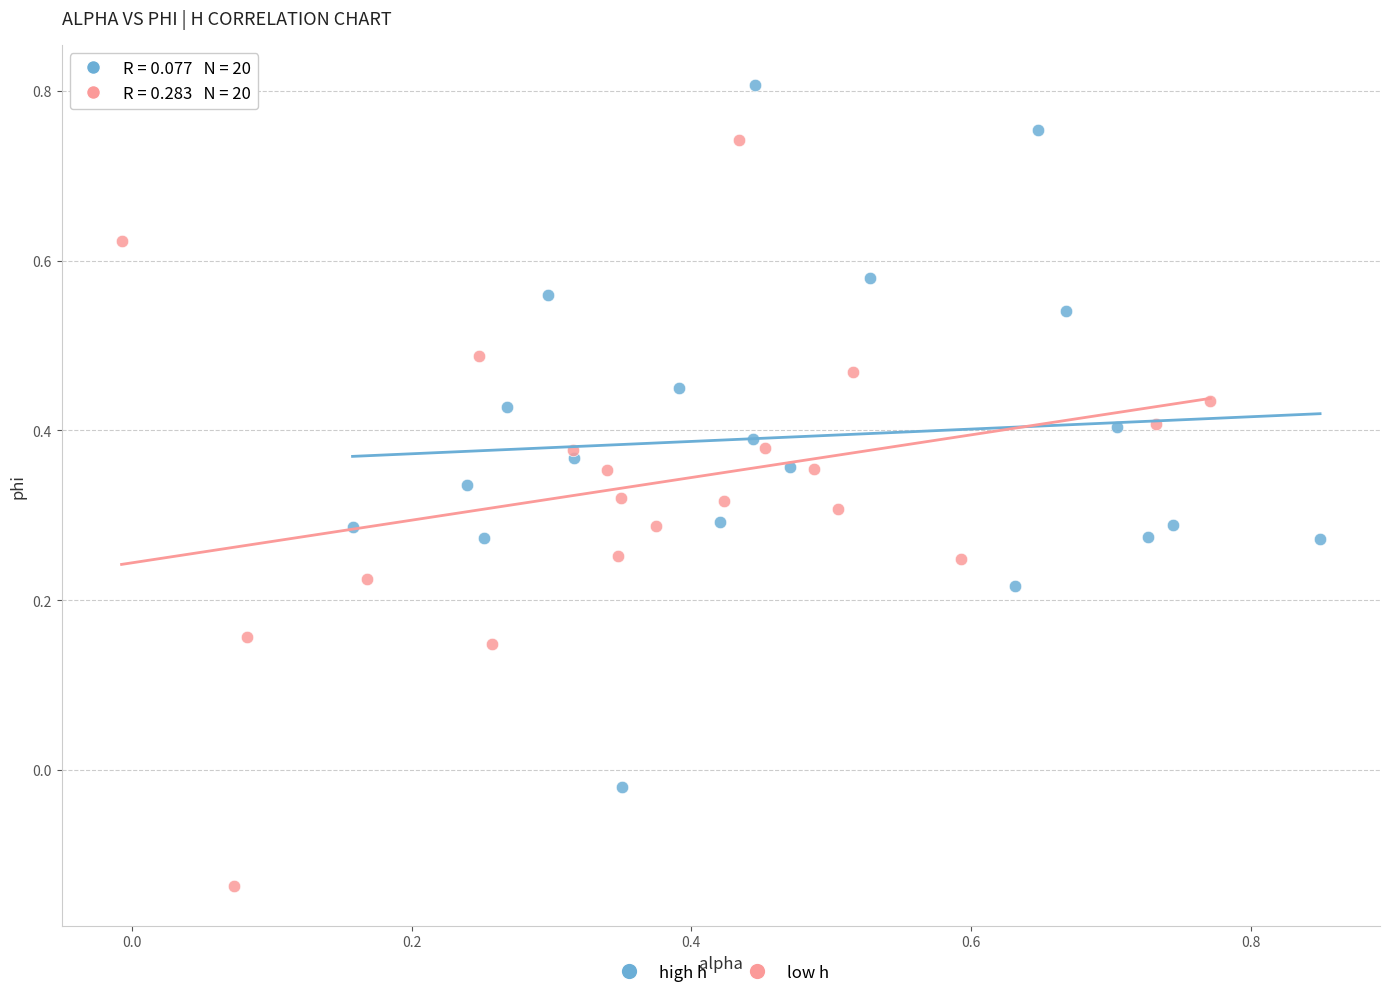

Which series contains the lowest Y value?

low h